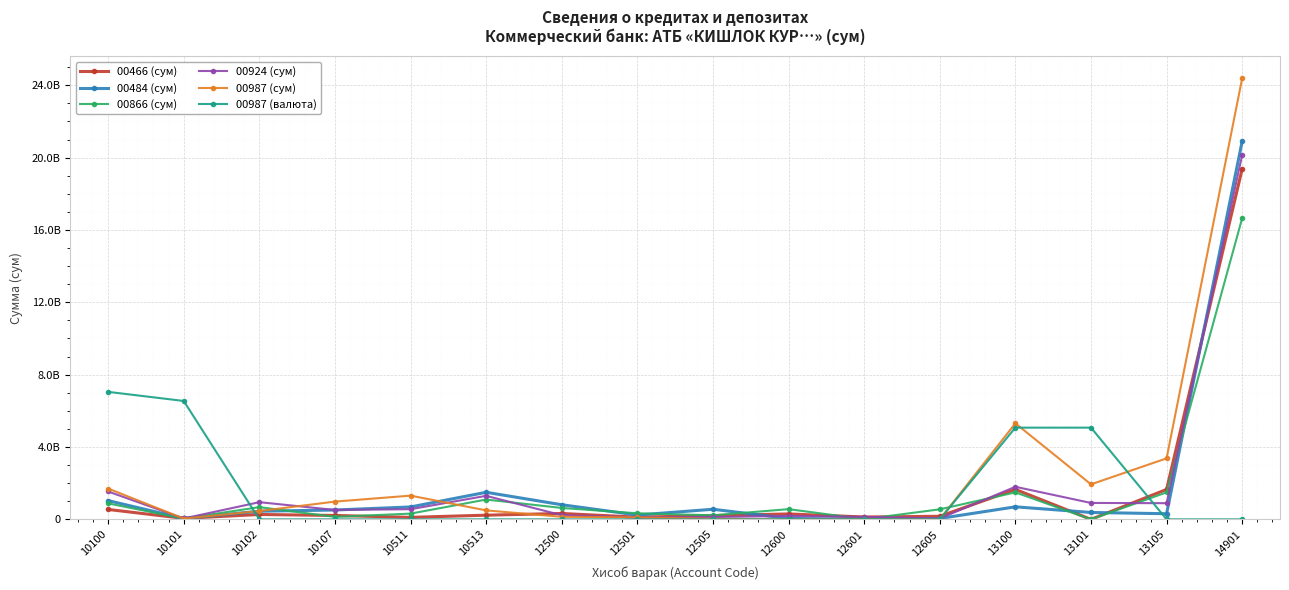

What are all the series names shown in the legend?

00466 (сум), 00484 (сум), 00866 (сум), 00924 (сум), 00987 (сум), 00987 (валюта)